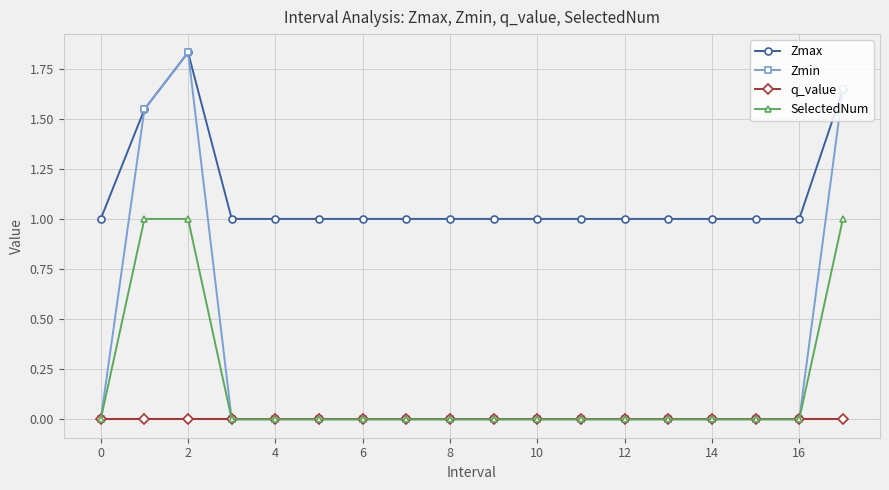

True or false: SelectedNum and Zmax cross at least once.

False